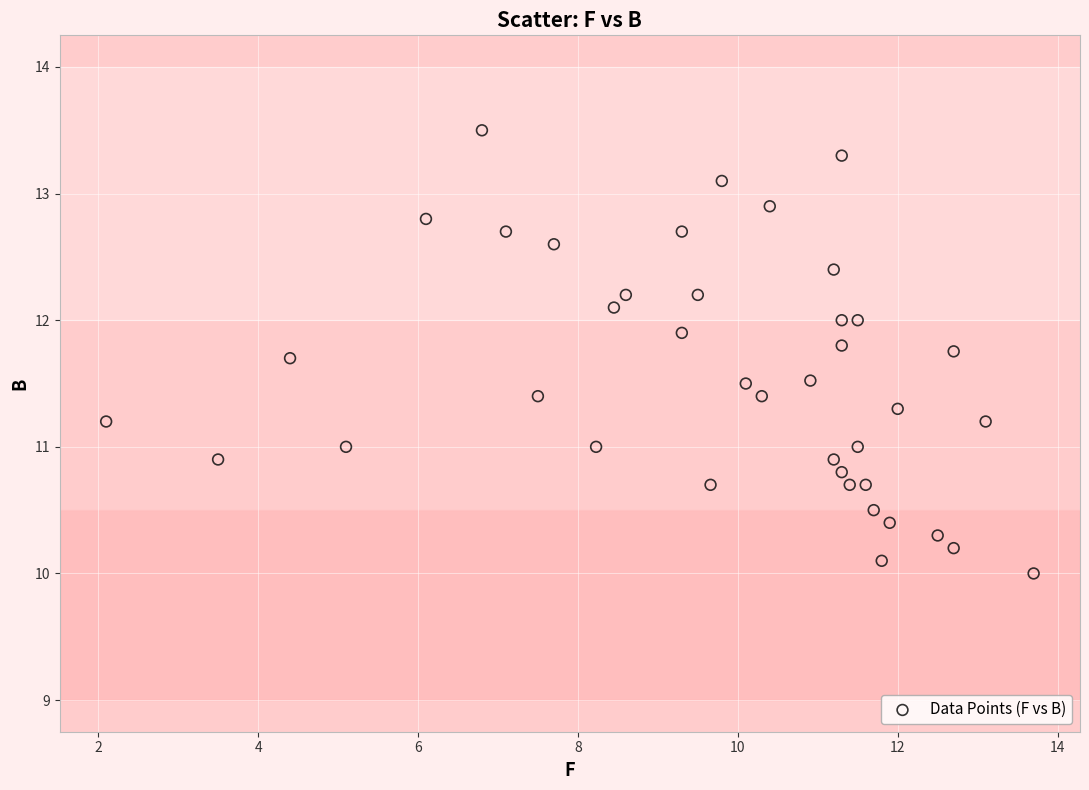

What is the range of Y values (max minus min)?

3.5